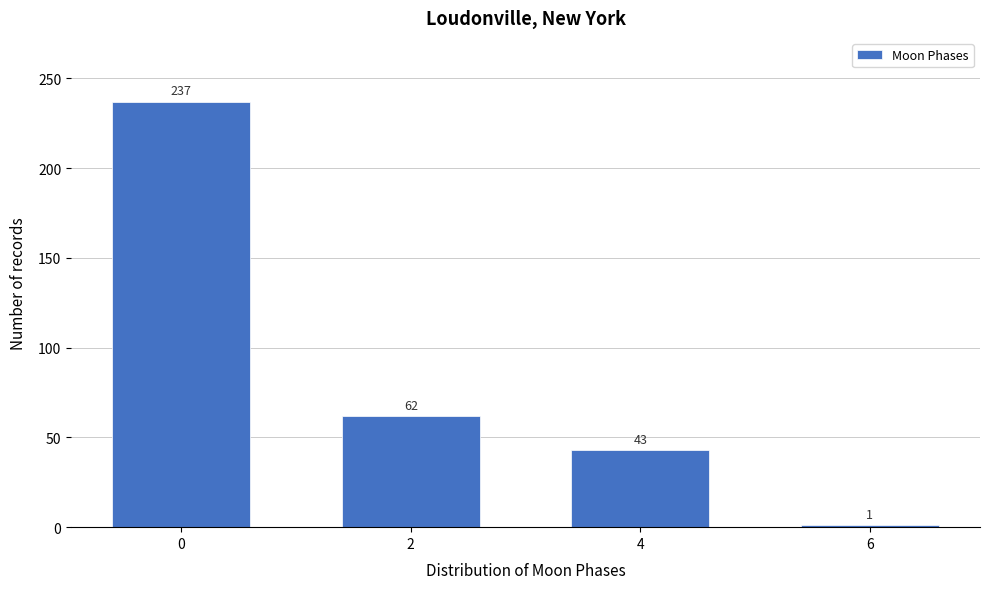

Reading right to left, list all the values displayed in this chart.

1	43	62	237